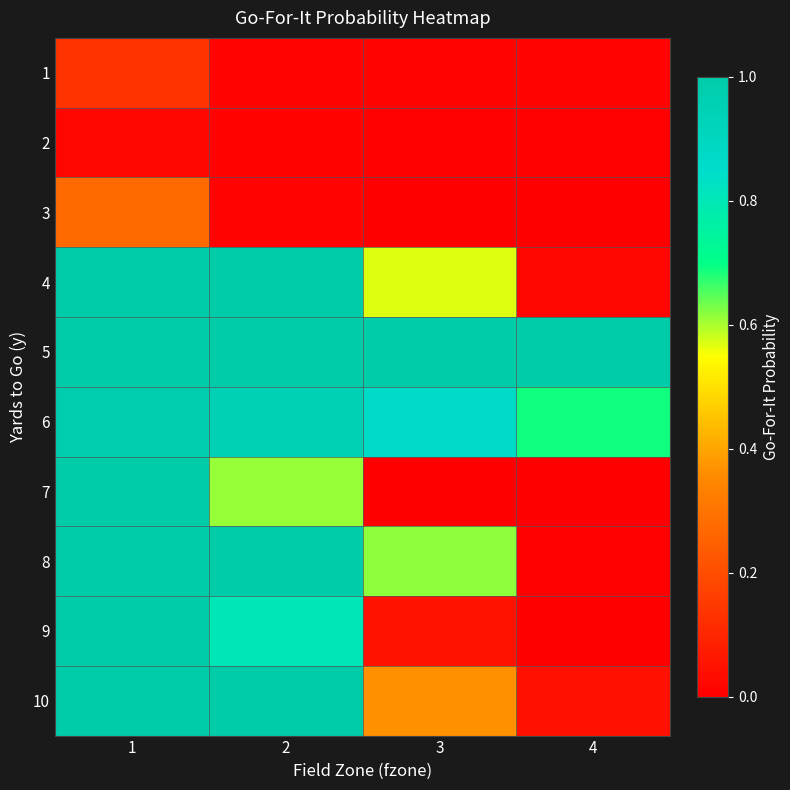

How many categories are shown in the chart?

4